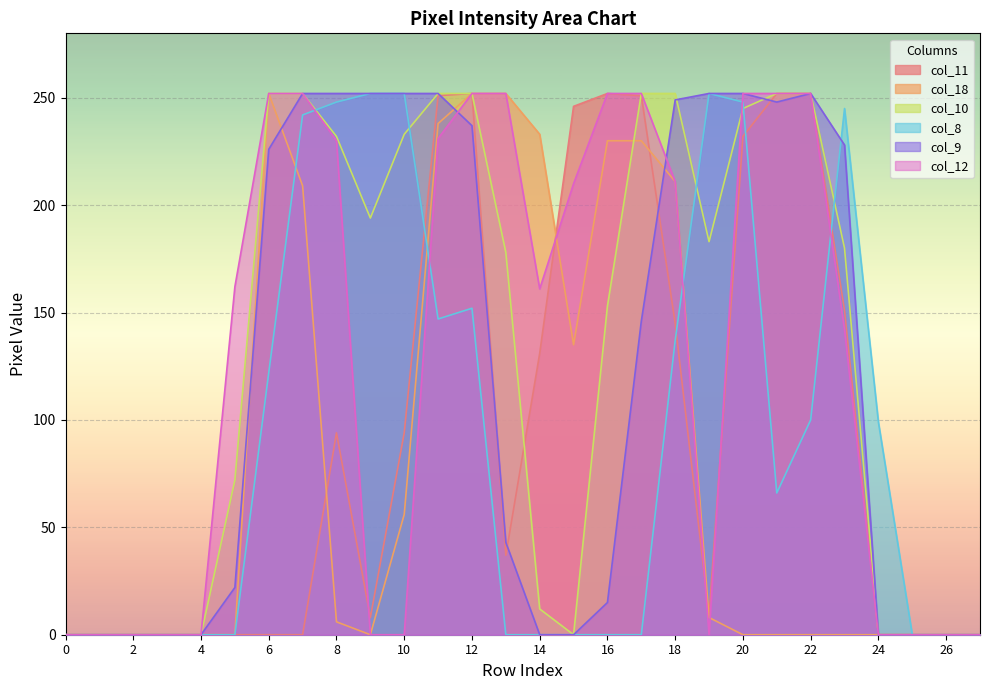

What is the greatest value displayed?

252